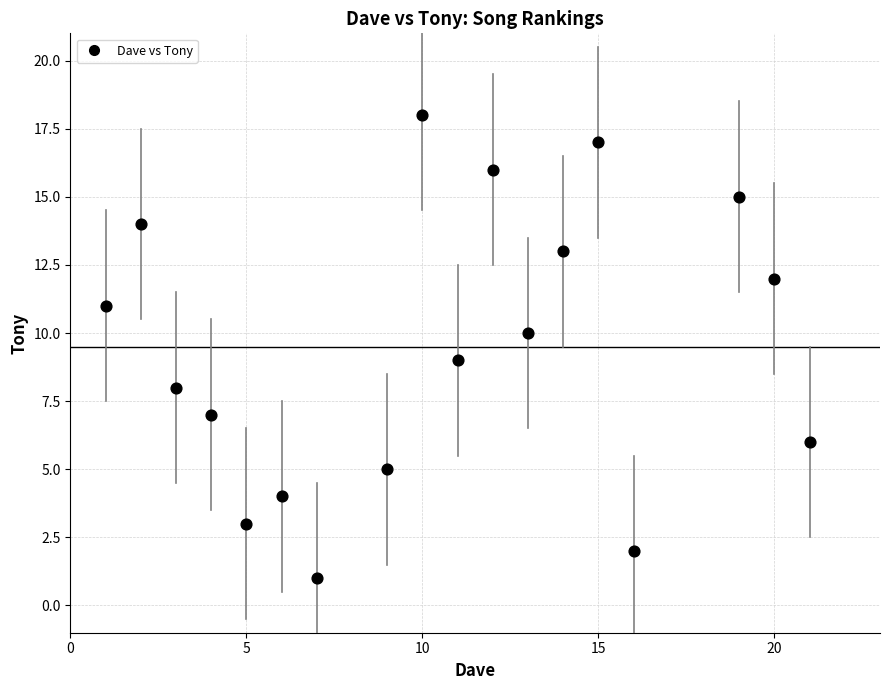

What is the range of X values (max minus min)?

20